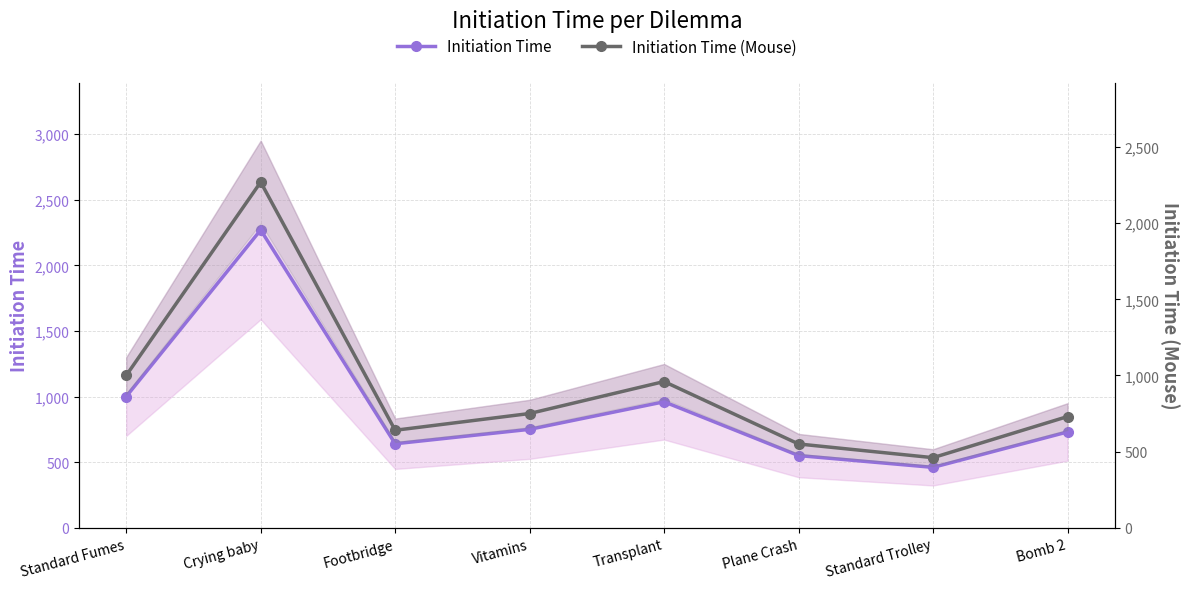

True or false: Initiation Time and Initiation Time (Mouse) intersect in this chart.

False